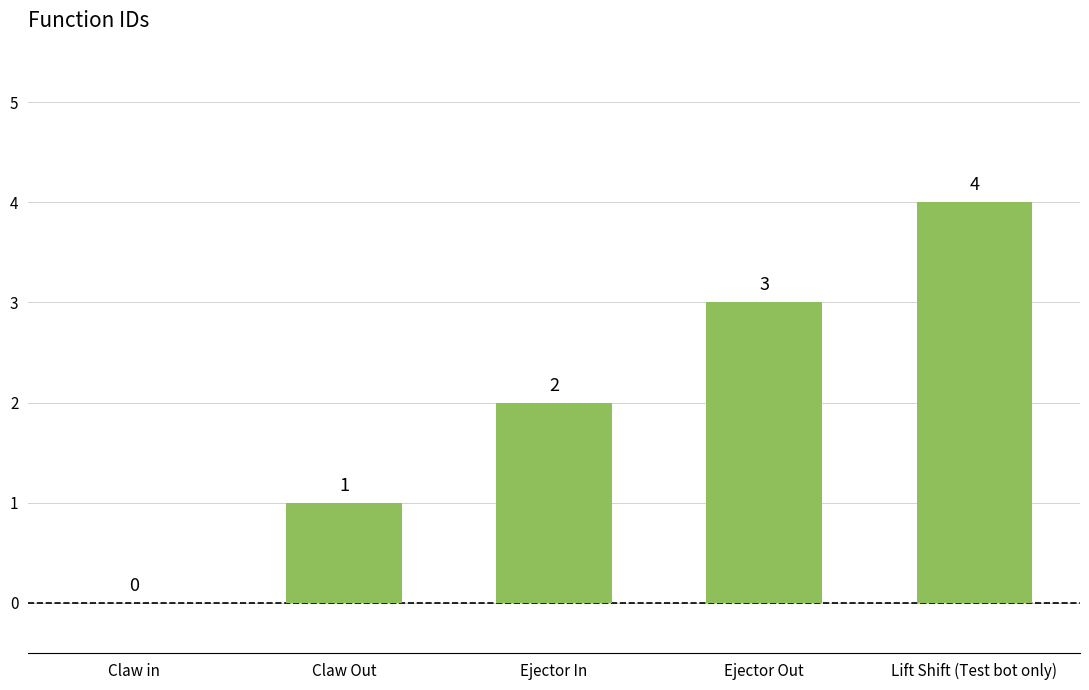

Which category has the highest value across all series?

Lift Shift (Test bot only)